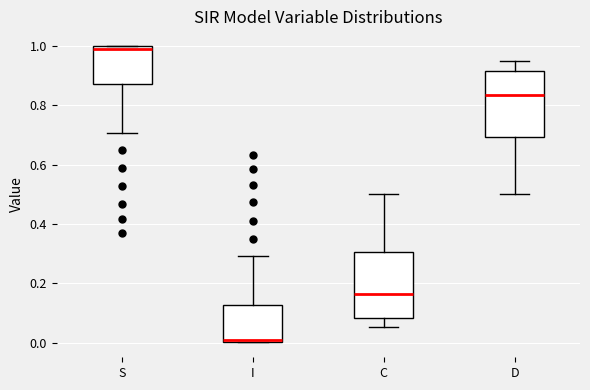

Which box's median line is the highest?

S